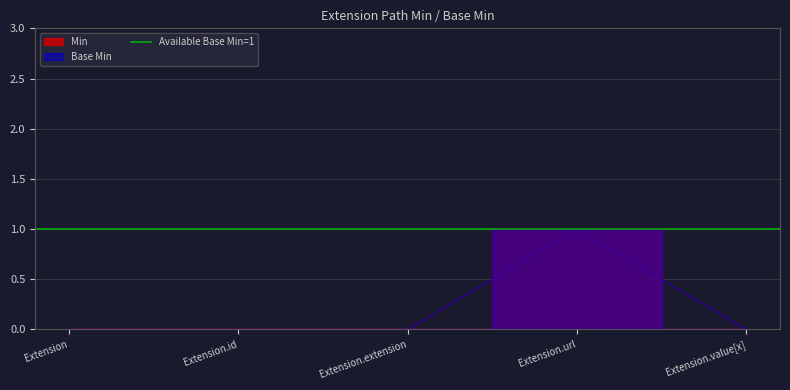

True or false: Min has more than 1 points higher than both neighbors.

False